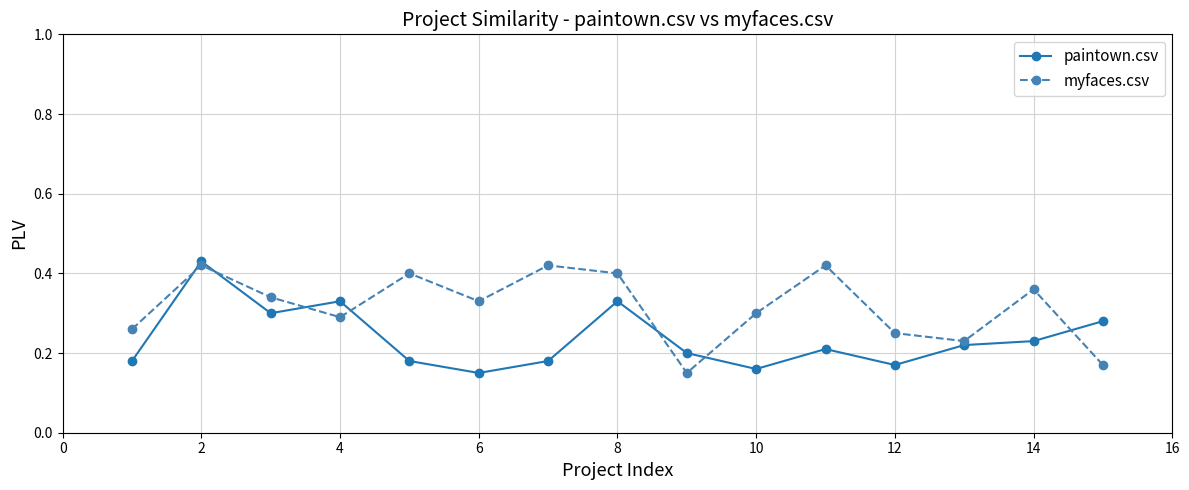

List the series in order of their overall mean, lowest first.

paintown.csv, myfaces.csv